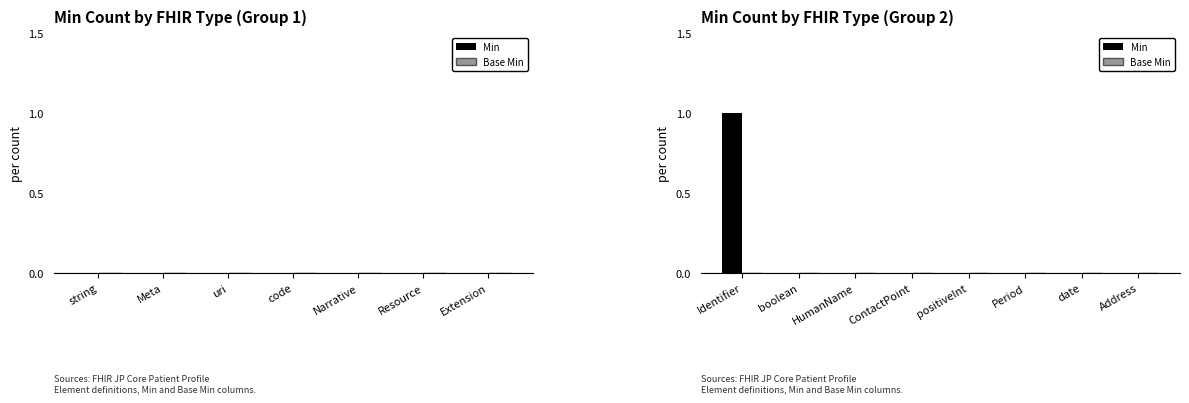

Which label corresponds to the largest value in the chart?

Identifier